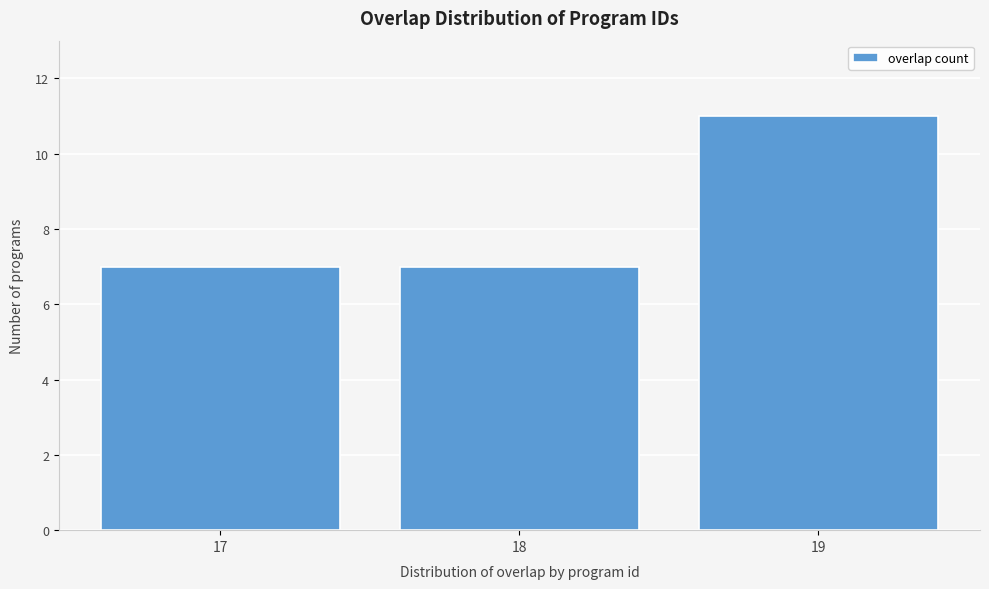

Reading left to right, extract all data points from this chart.

17=7	18=7	19=11